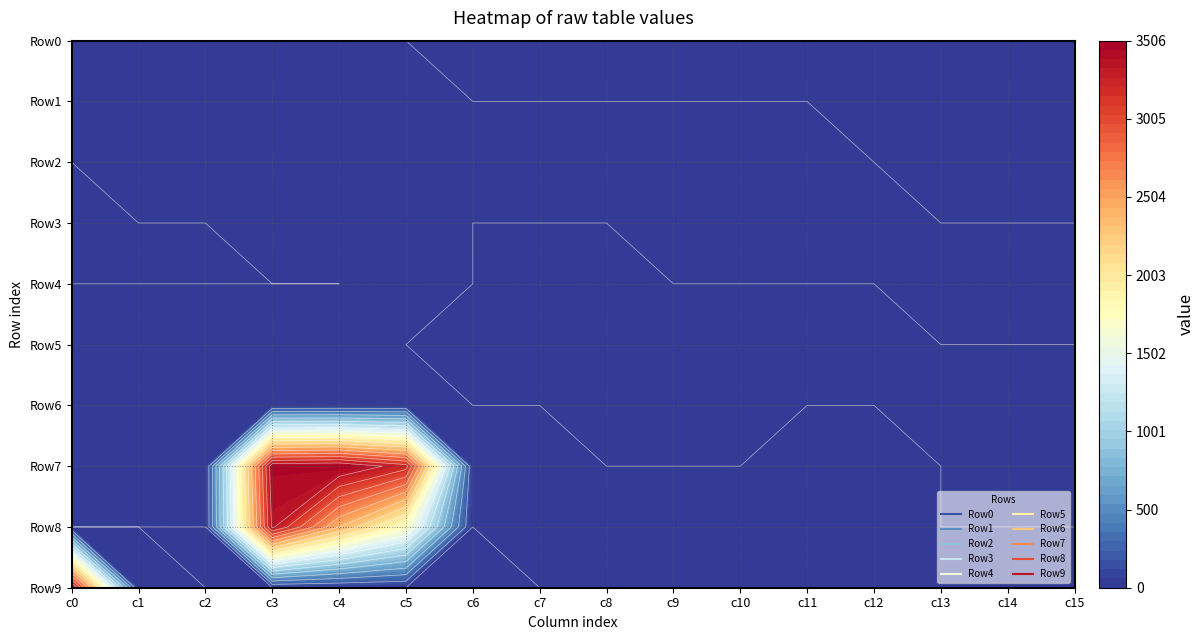

Which category has the lowest value across all series?

3